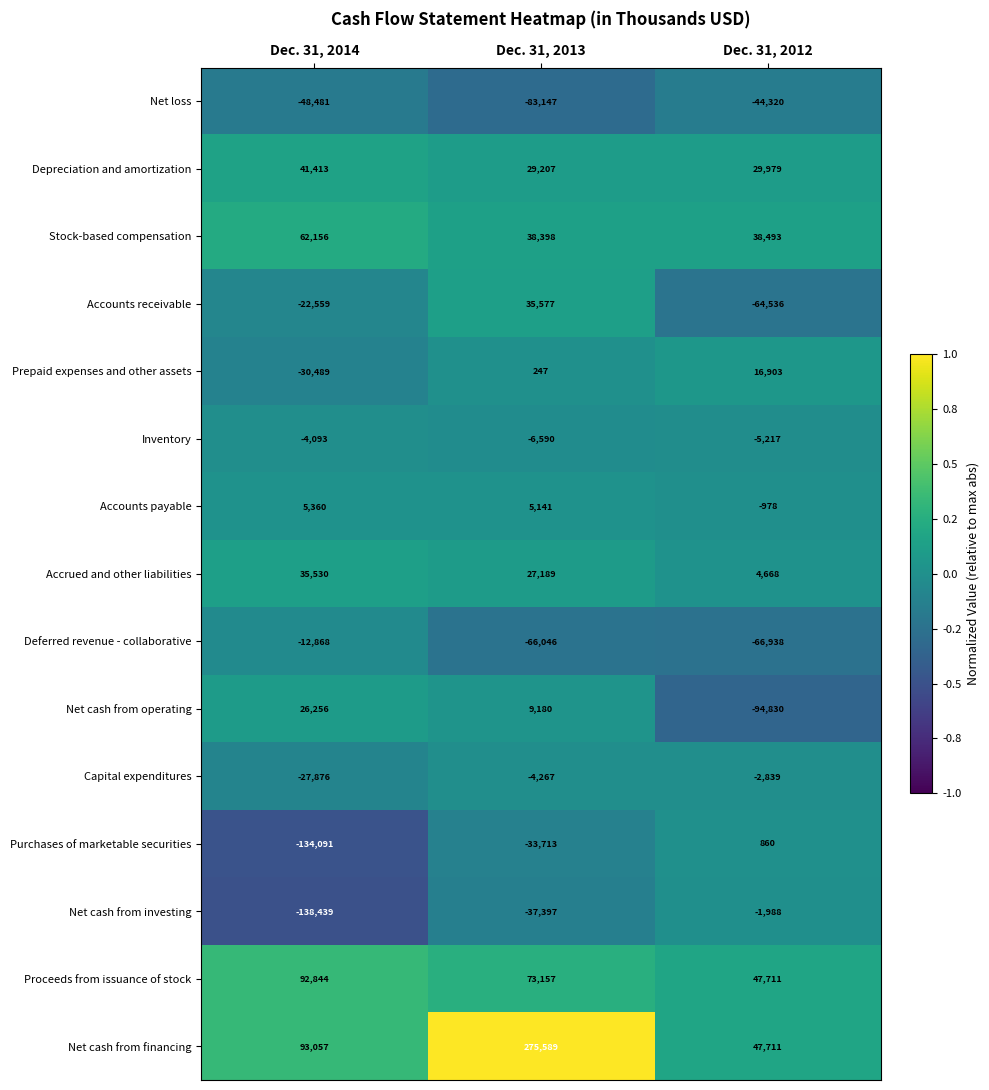

Where does the Net cash from operating series first go above 9180?

Dec. 31, 2014